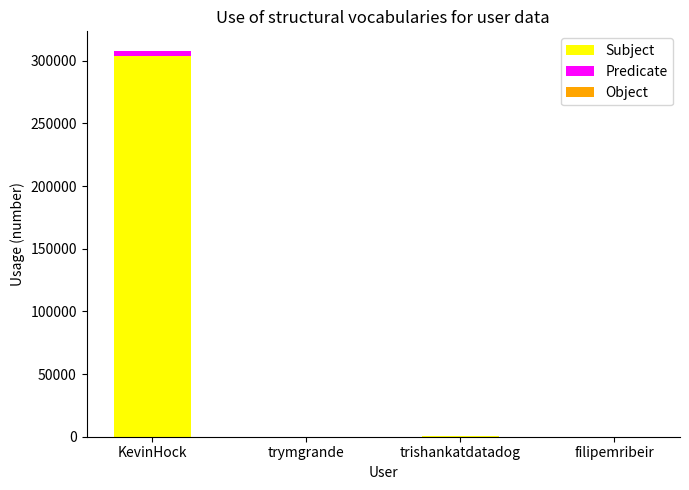

What is the maximum value for Subject?

303637